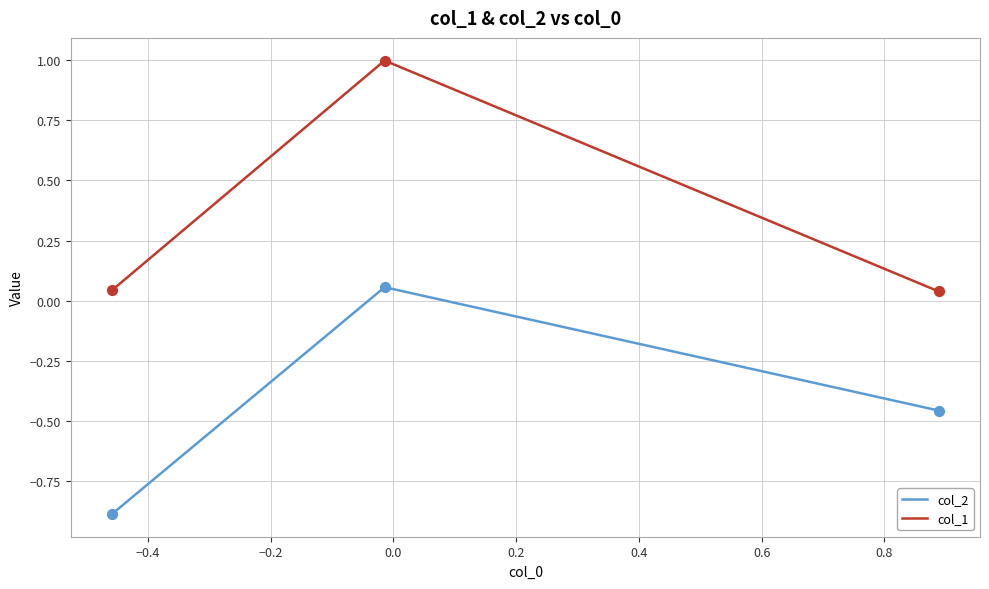

Which series has the largest total across all categories?

col_1